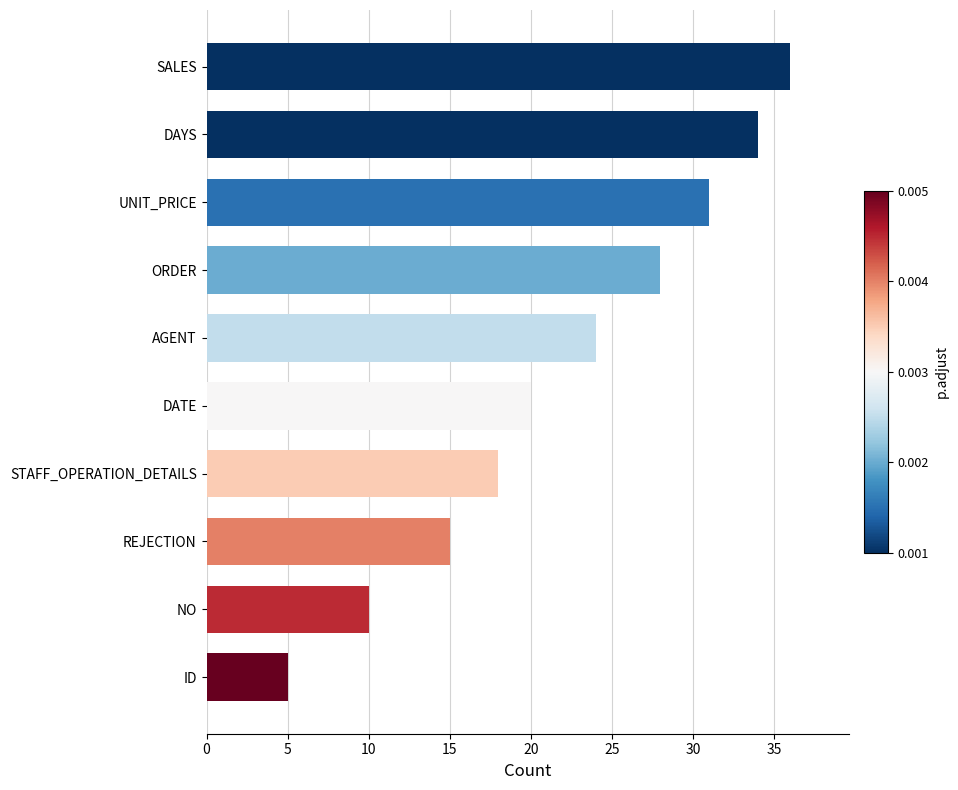

How many data points are less than 24?

5